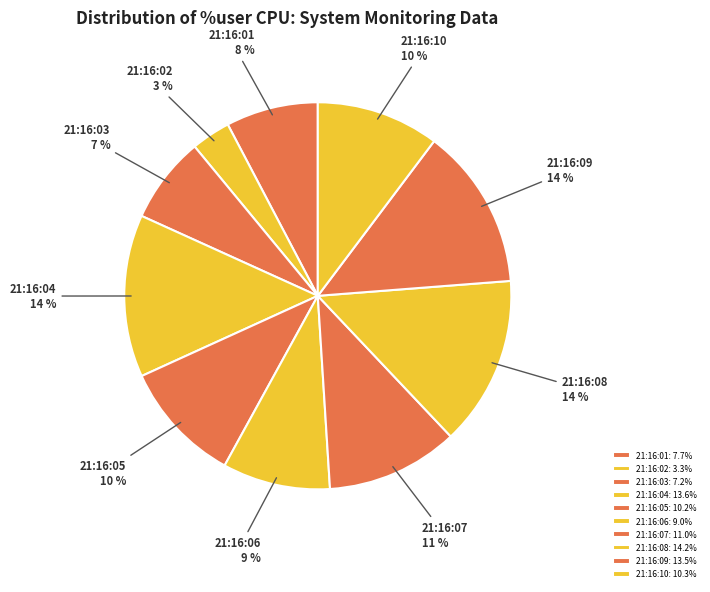

Is the sum of 21:16:03 and 21:16:07 greater than half?

No